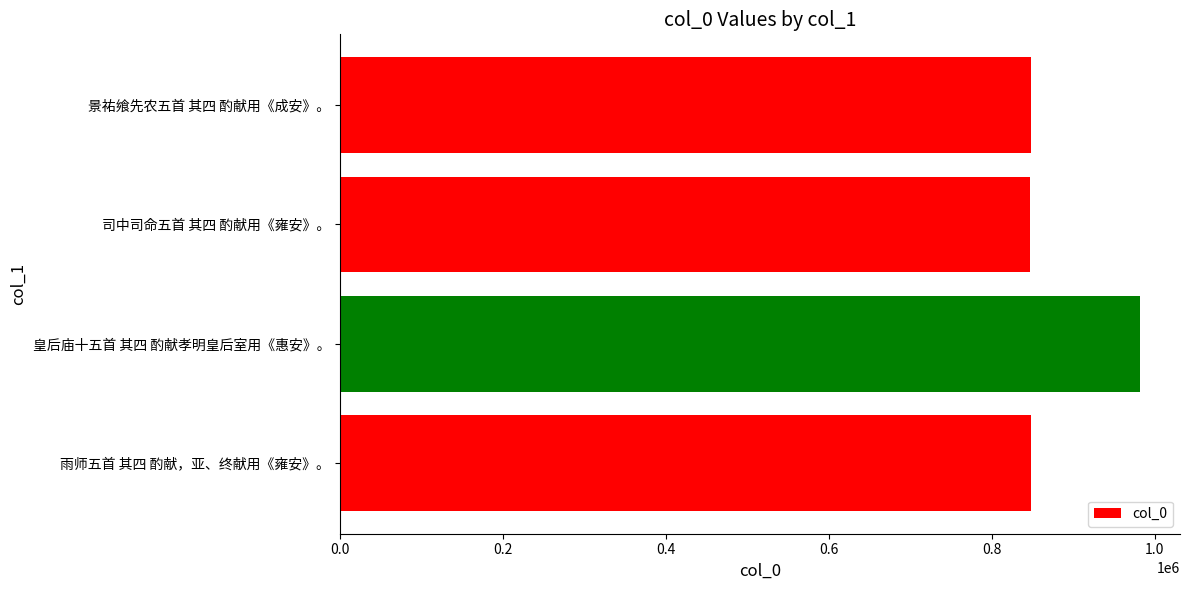

What is the value of the 4th bar from the top?

847750